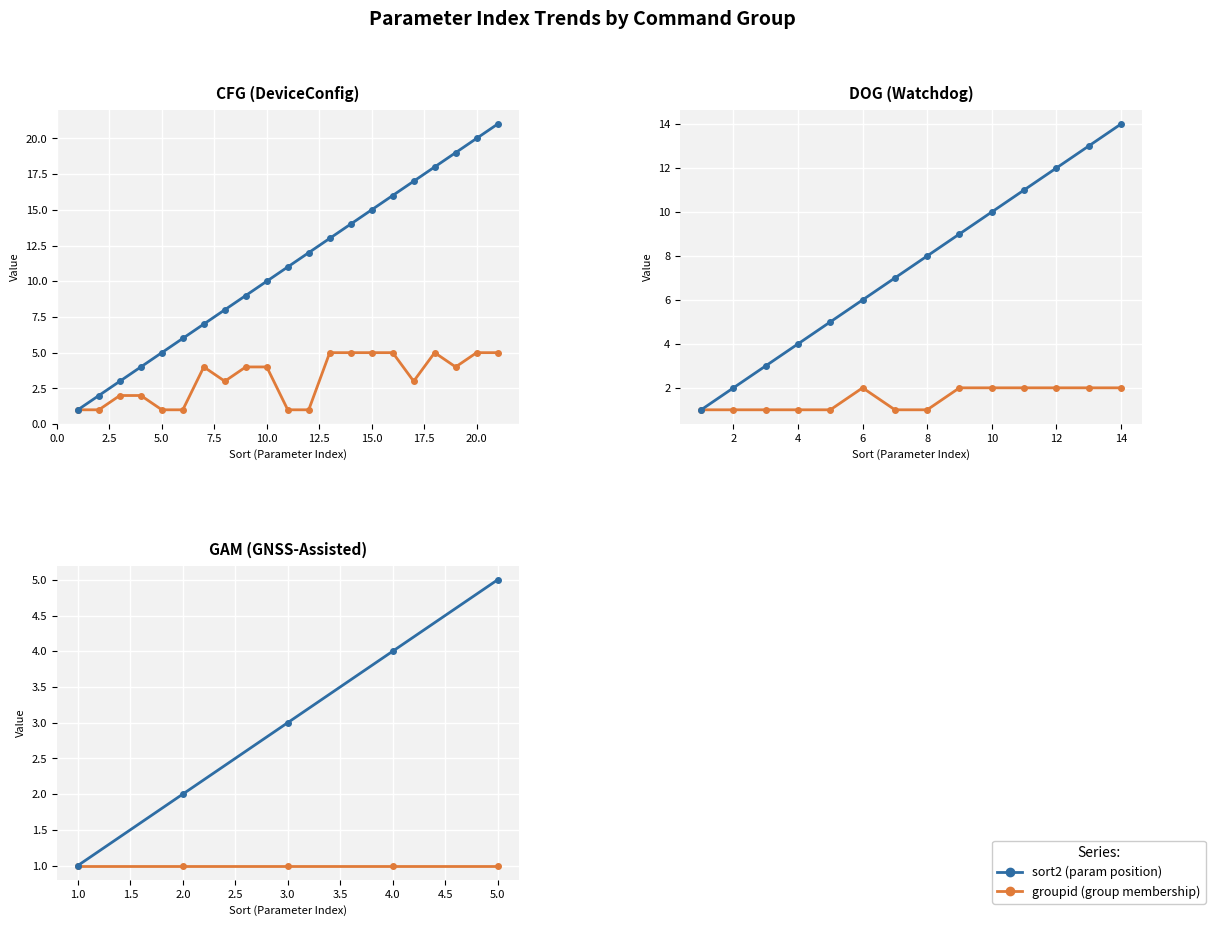

Which series has the largest range (max minus min)?

sort2